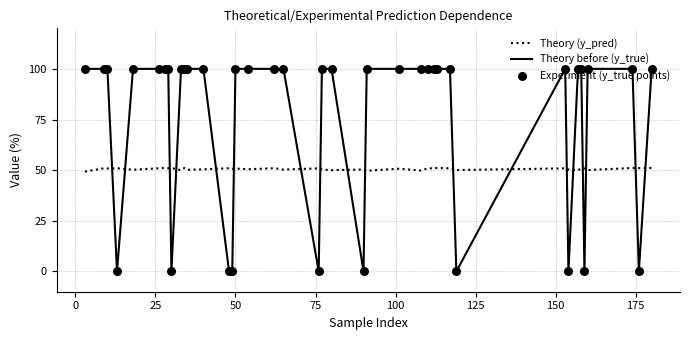

At how many categories does at least one series exceed 12?

40